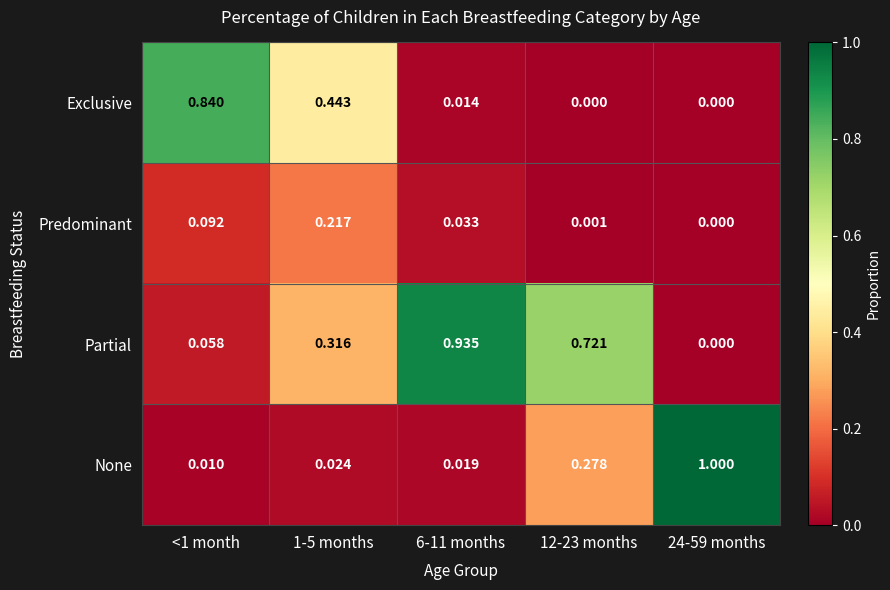

List the series in order of their peak value, lowest first.

Predominant, Exclusive, Partial, None